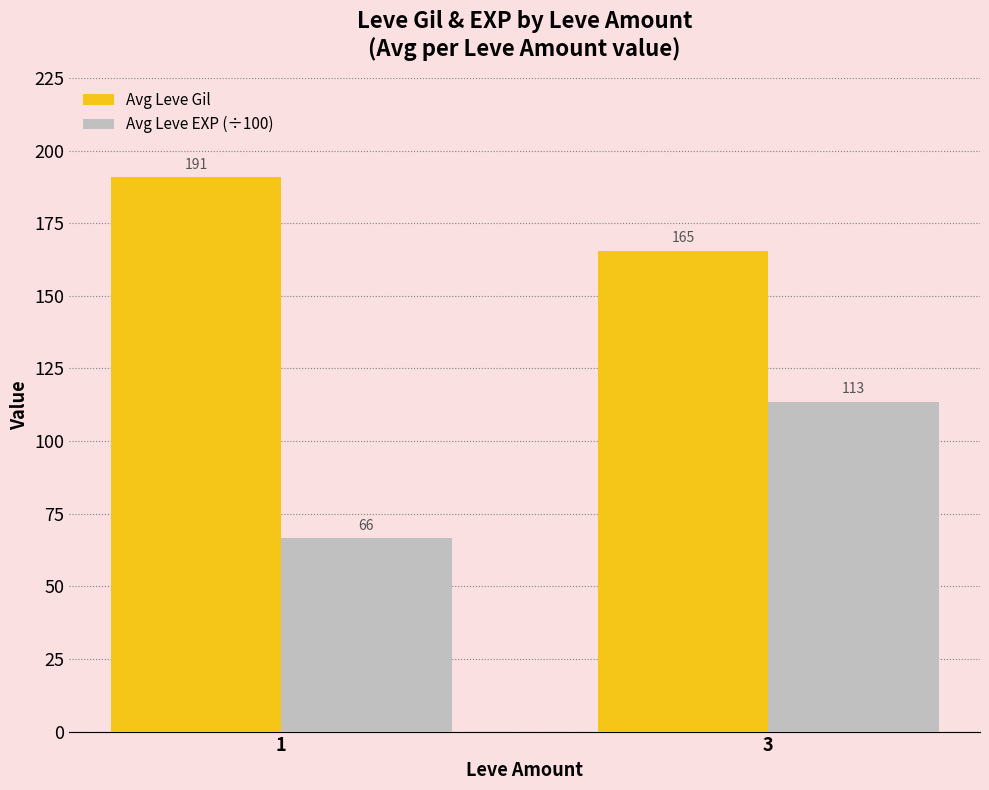

True or false: Avg Leve Gil has a value of 190.7 at 1.

True